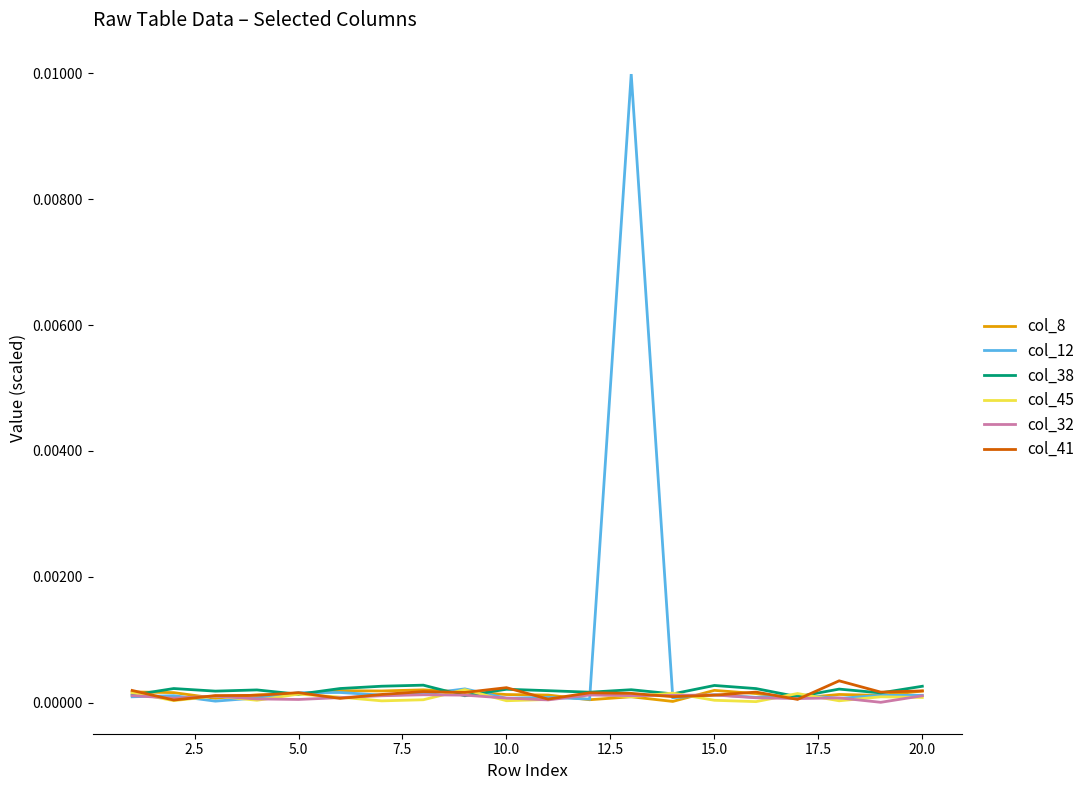

Which series has the largest range (max minus min)?

col_12